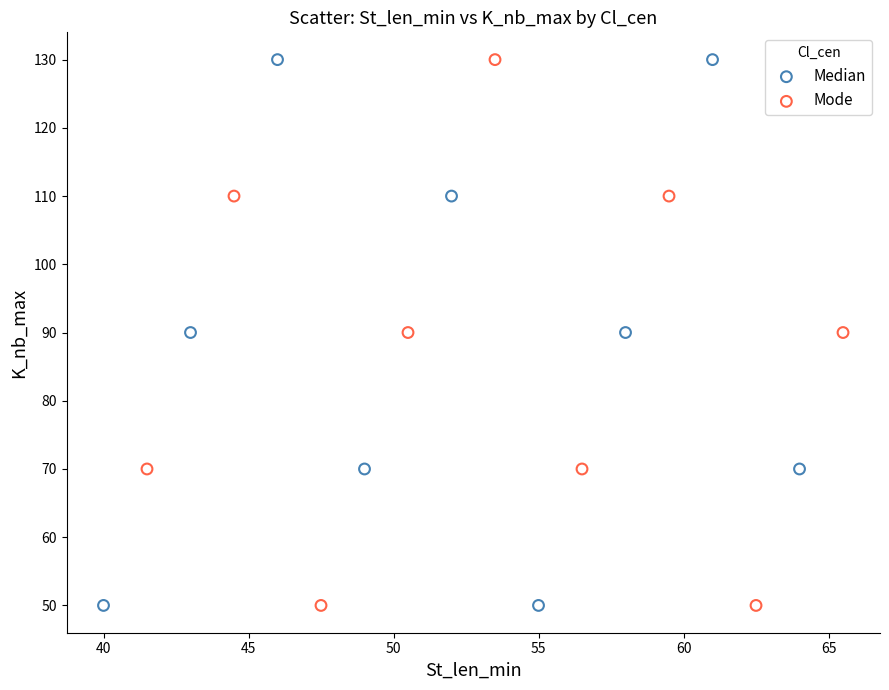

What are all the series names shown in the legend?

Median, Mode